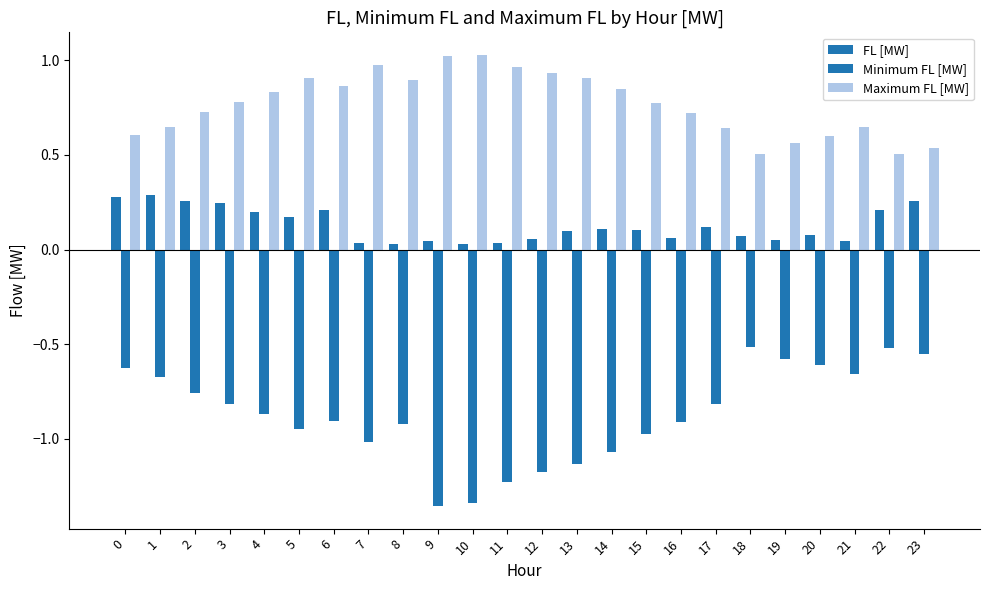

What is the minimum value shown in the chart?

-1.4